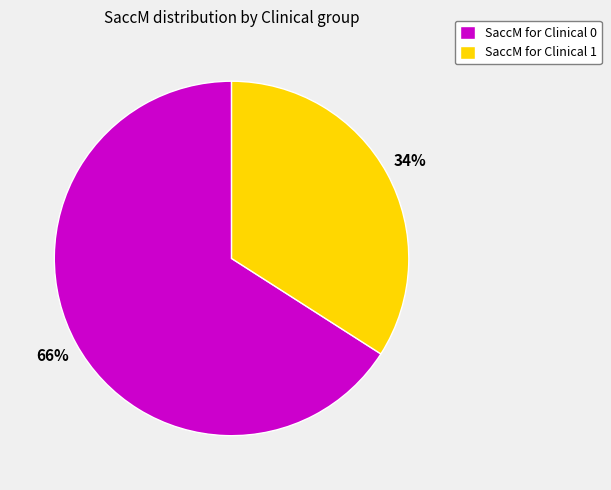

Is the sum of SaccM for Clinical 0 and SaccM for Clinical 1 greater than half?

Yes